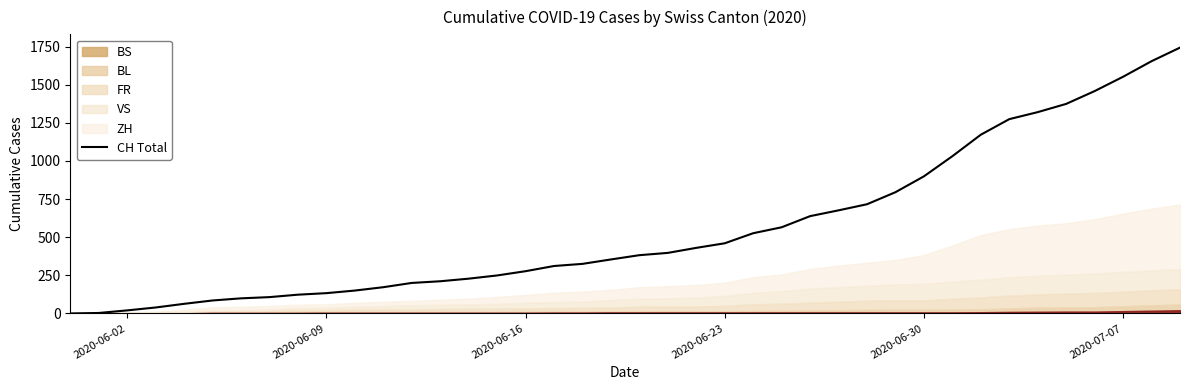

What is the average value?

555